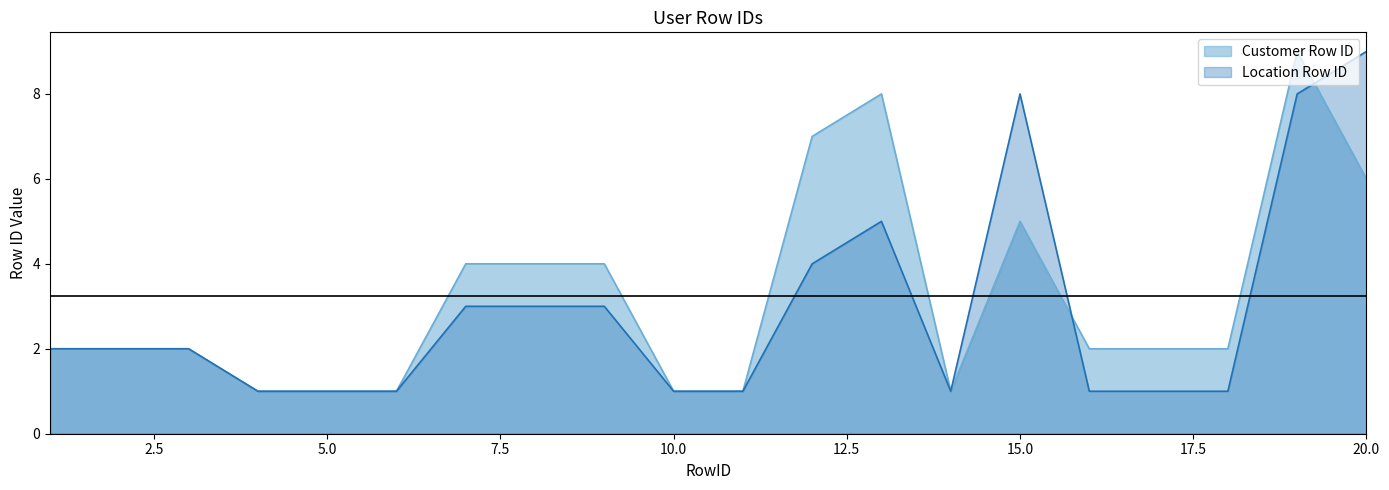

Does the chart have visible grid lines?

No